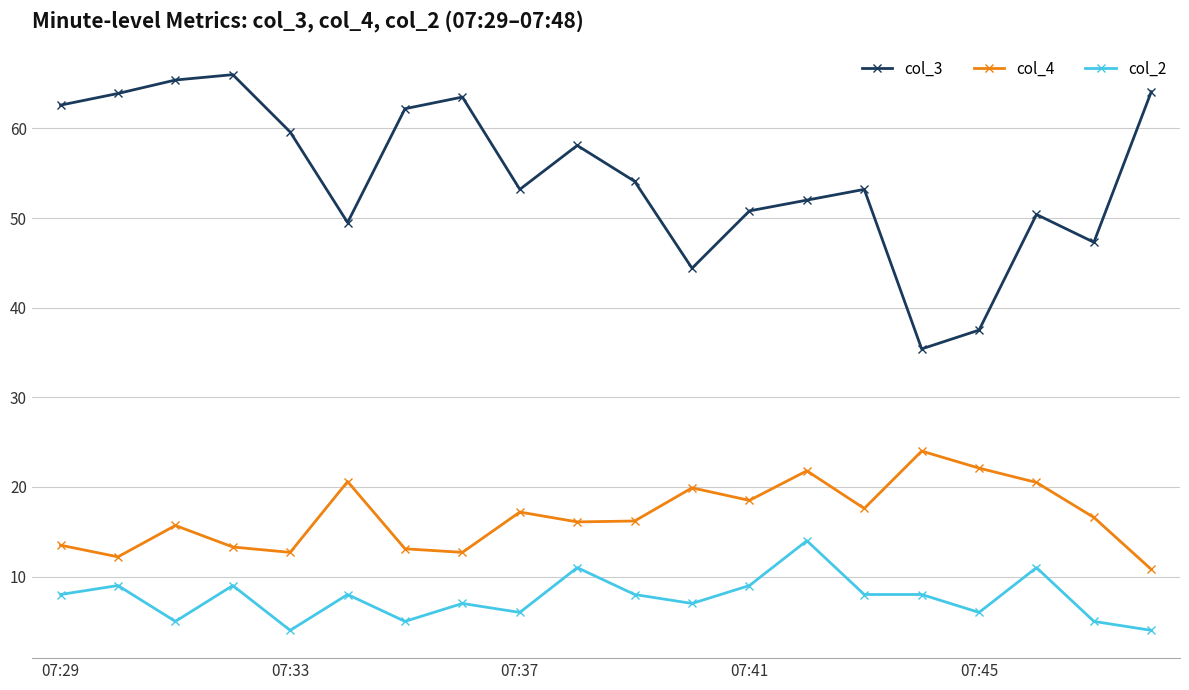

What is the value of the col_4 point at the 15th from the left?

17.6